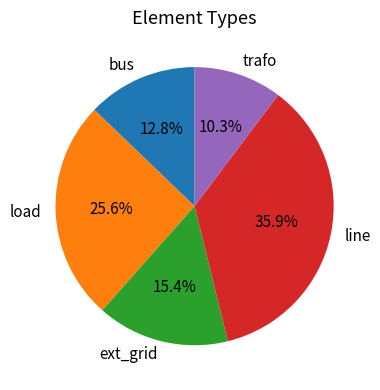

To the nearest percent, what percentage of the pie is ext_grid?

15%